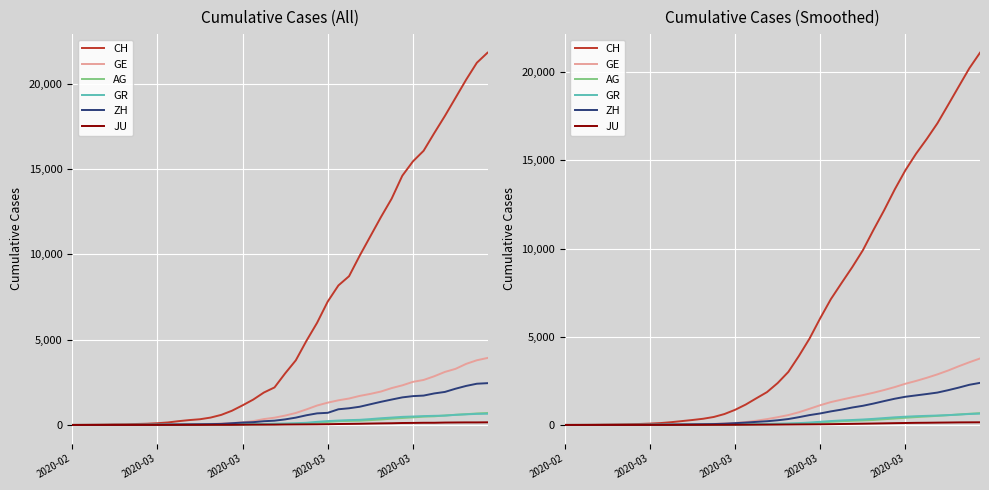

How many lines are shown in the chart?

6